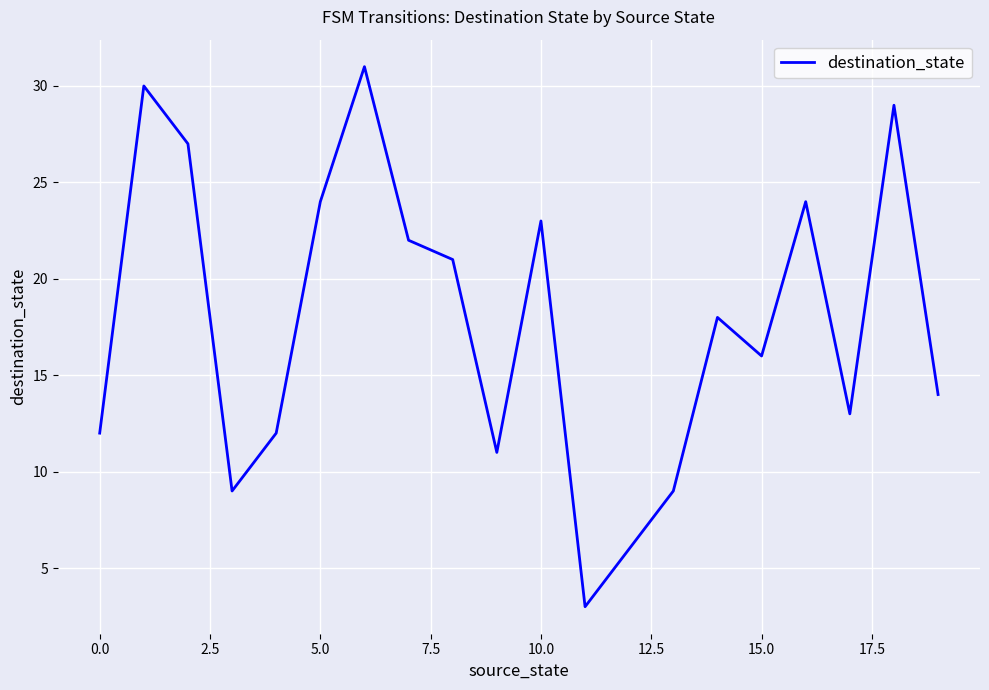

Does the chart display data point markers on the line(s)?

No